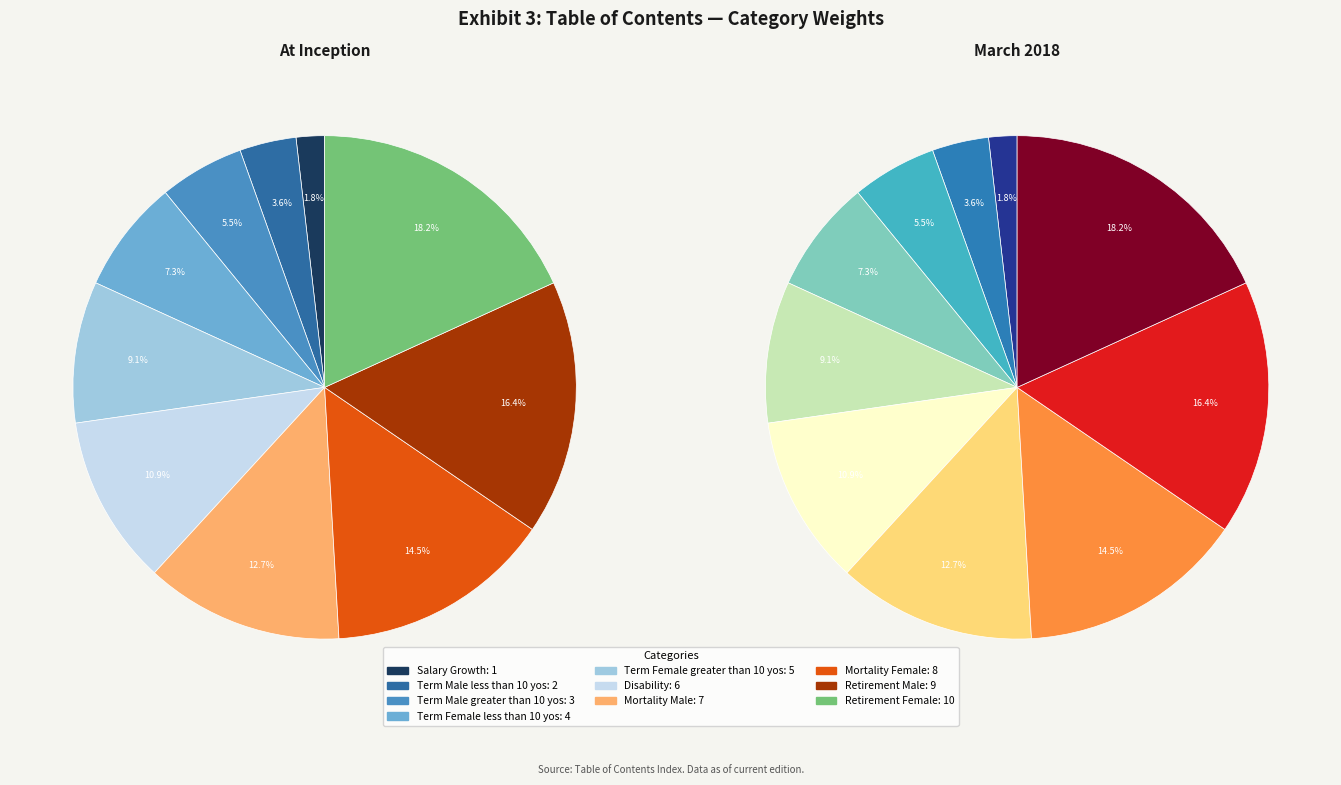

Rank the categories by value from lowest to highest.

Salary Growth, Term Male less than 10 yos, Term Male greater than 10 yos, Term Female less than 10 yos, Term Female greater than 10 yos, Disability, Mortality Male, Mortality Female, Retirement Male, Retirement Female